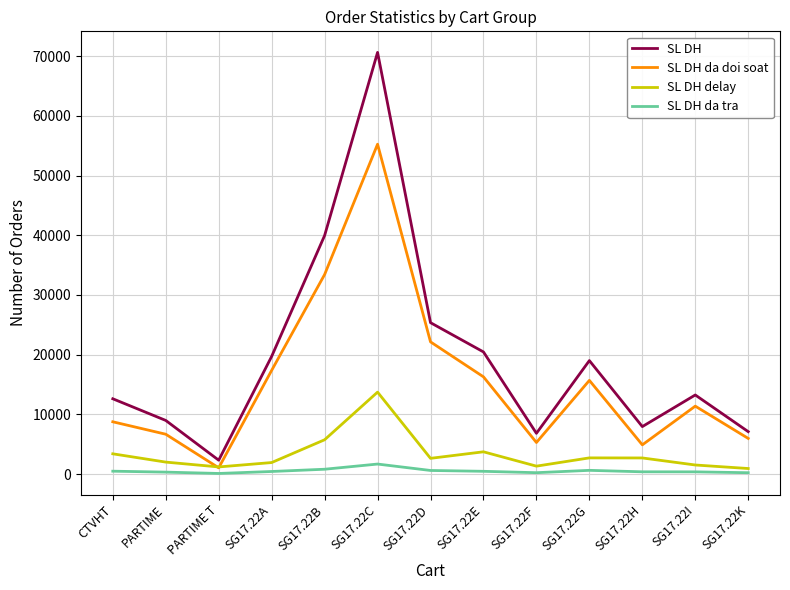

At how many categories does at least one series exceed 37095?

2